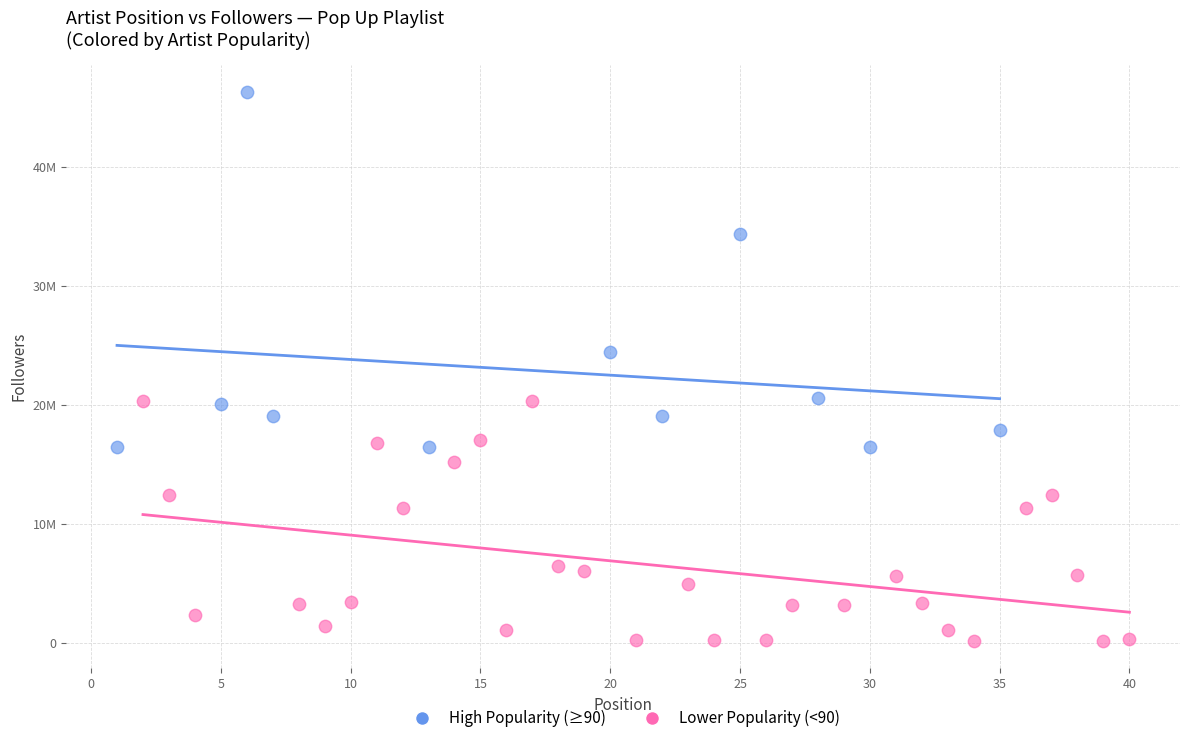

Which series reaches the minimum Y coordinate?

Lower Popularity (<90)